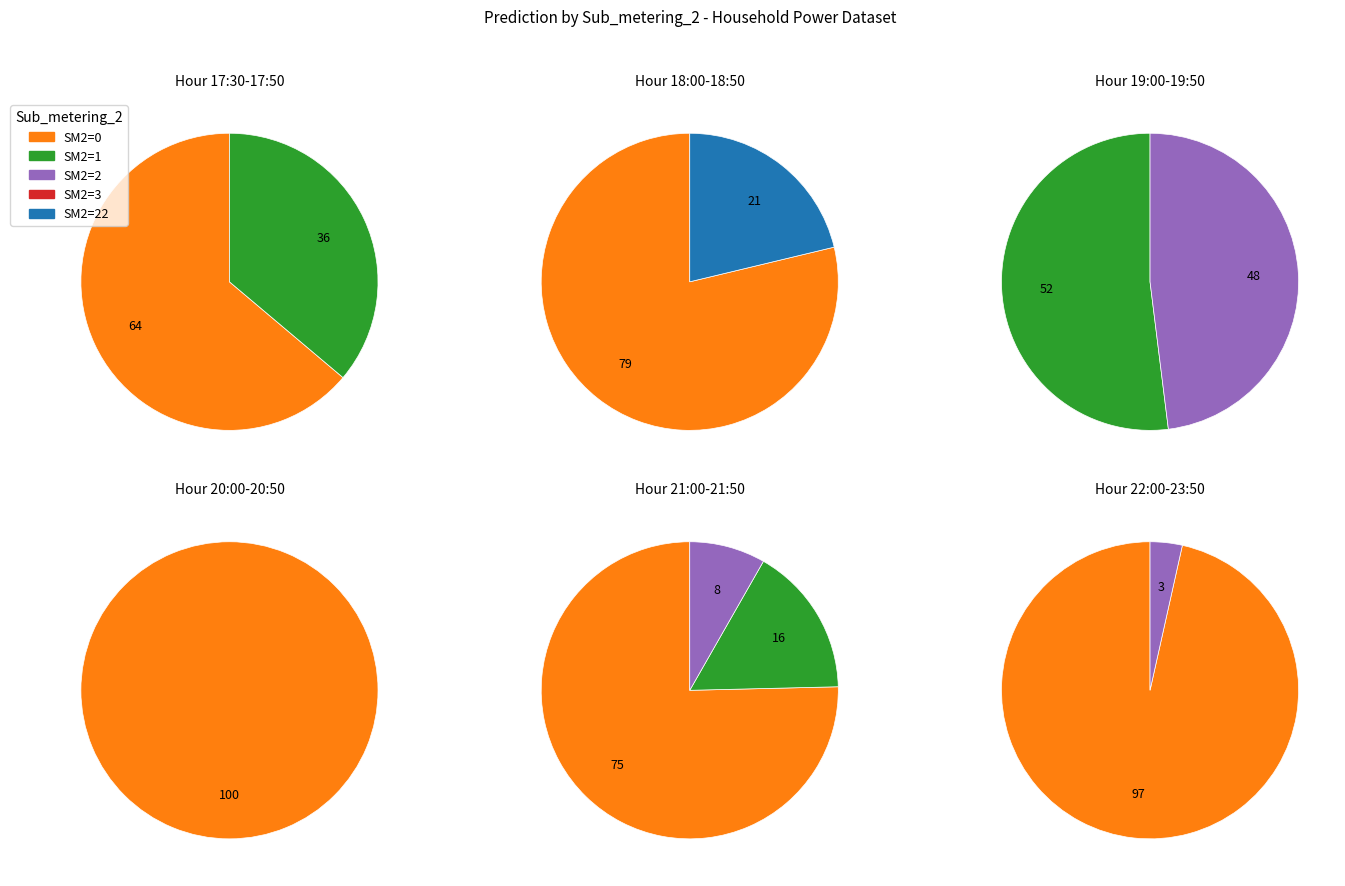

True or false: 1 accounts for 0% of the total.

True